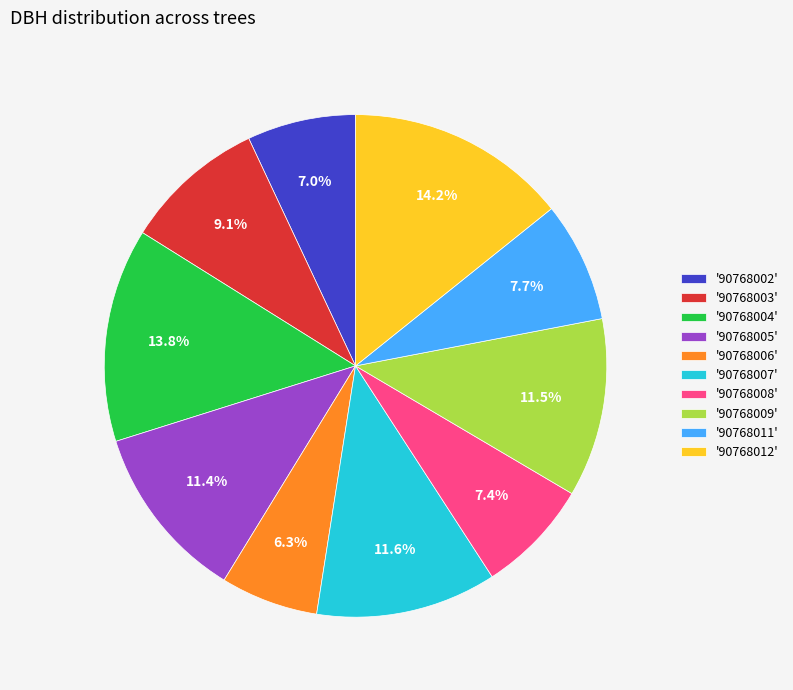

What percentage is NOT represented by '90768009'?

88.5%